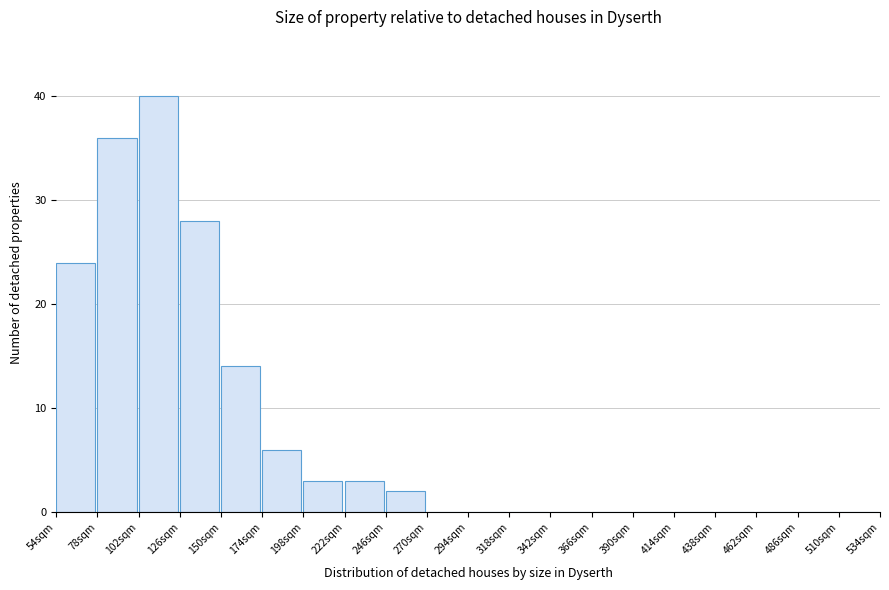

Reading left to right, transcribe all the data shown in this chart.

54sqm=24	78sqm=36	102sqm=40	126sqm=28	150sqm=14	174sqm=6	198sqm=3	222sqm=3	246sqm=2	270sqm=0	294sqm=0	318sqm=0	342sqm=0	366sqm=0	390sqm=0	414sqm=0	438sqm=0	462sqm=0	486sqm=0	510sqm=0